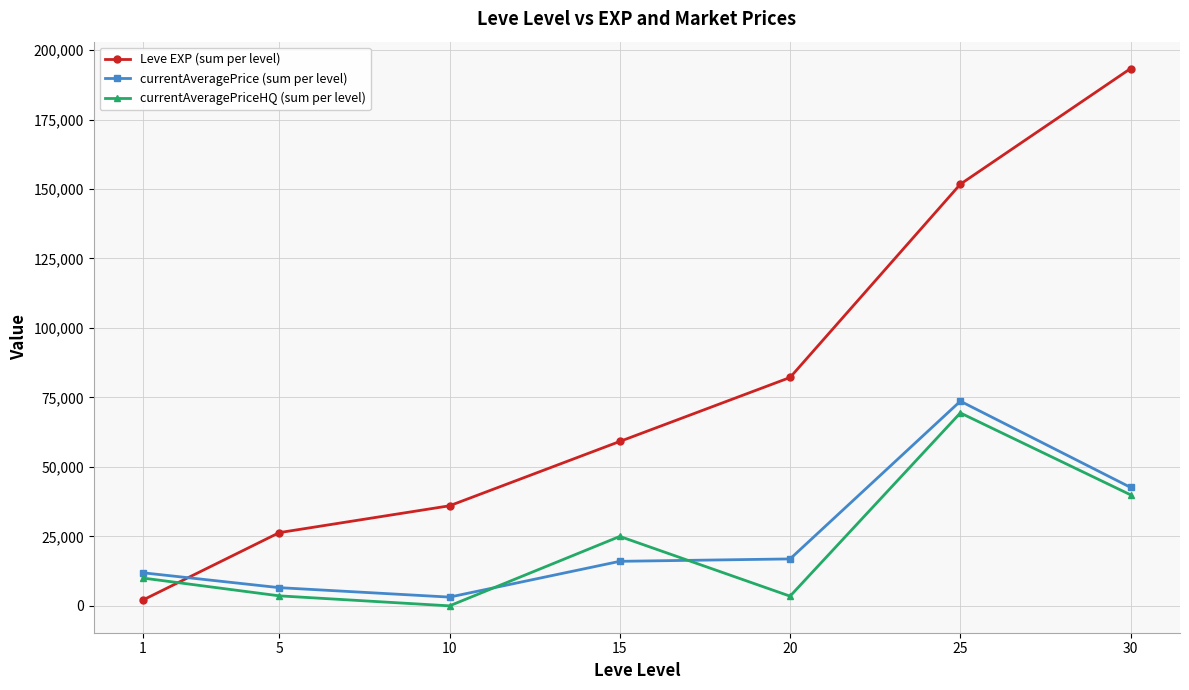

Which series has the largest range (max minus min)?

Leve EXP (sum per level)